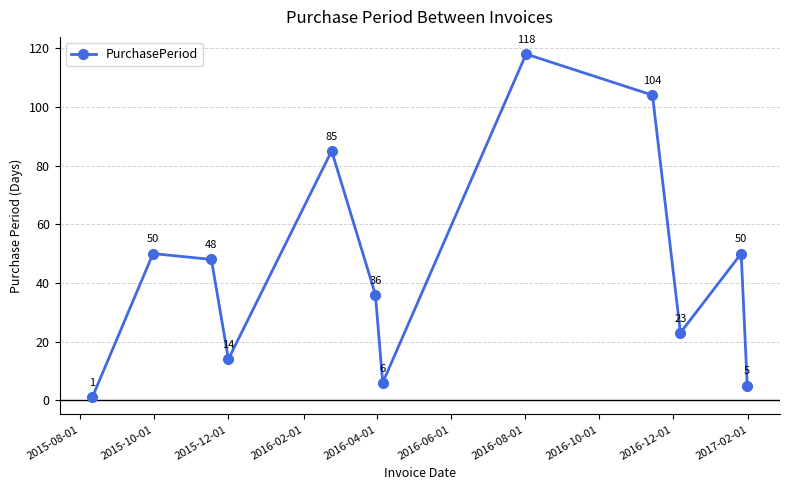

What is the value of the 8th point from the left?

118